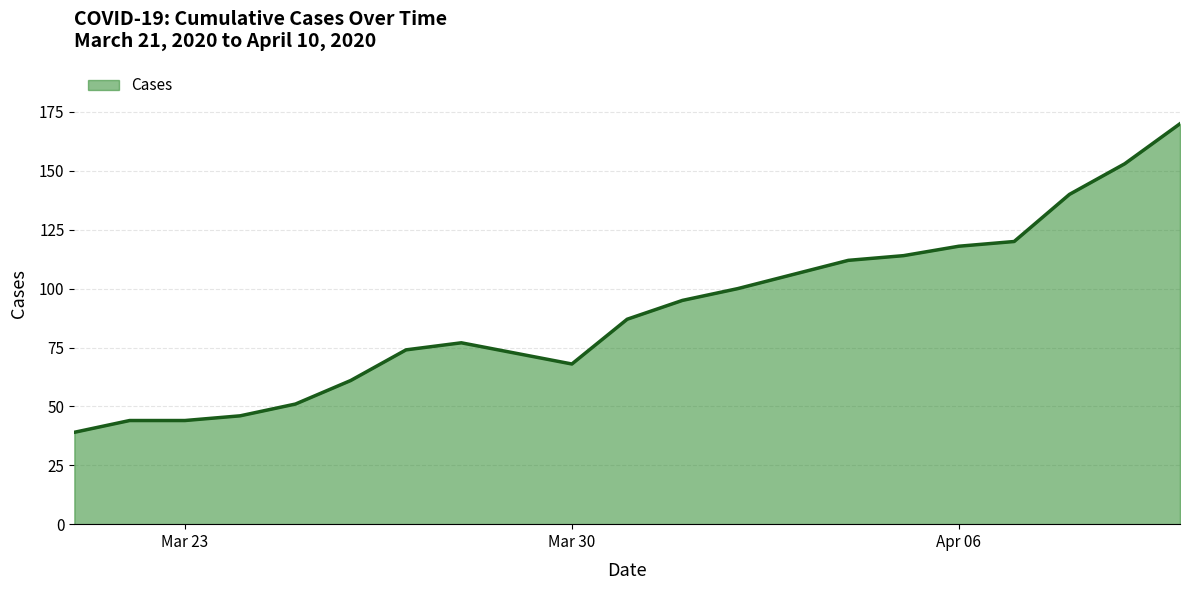

How many categories are shown in the chart?

20